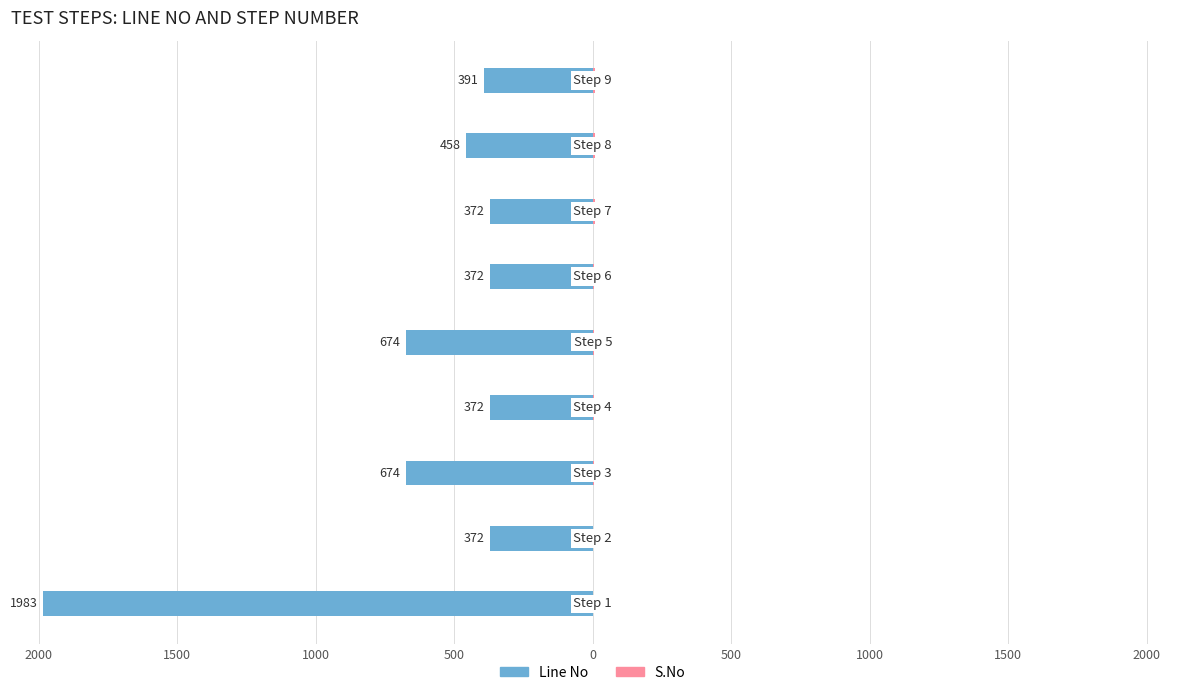

At 1000, list the series in order from largest to smallest.

Line No, S.No